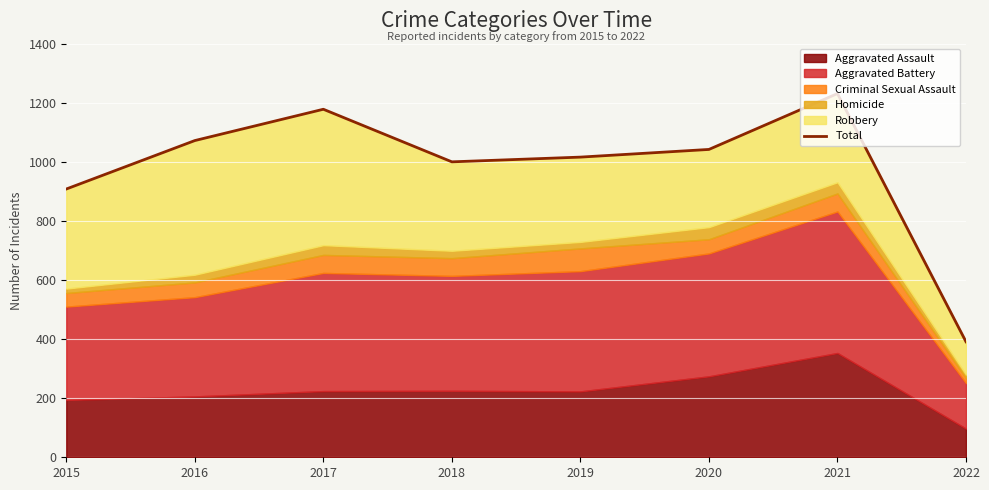

What is the ratio of the value at 2016 to the value at 2015?

1.2